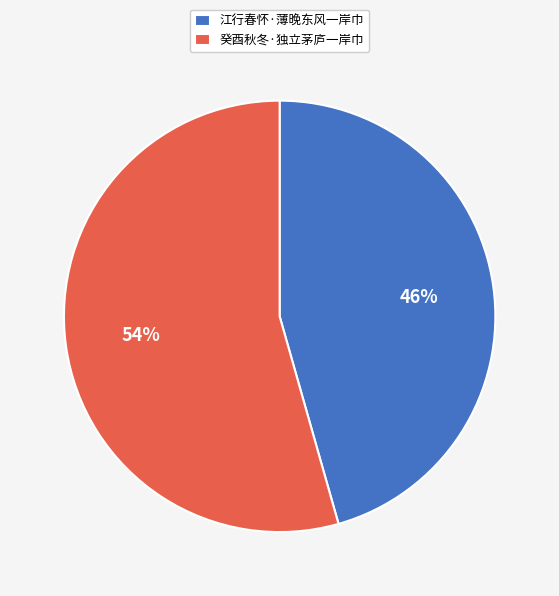

Is there a majority slice in this chart?

Yes